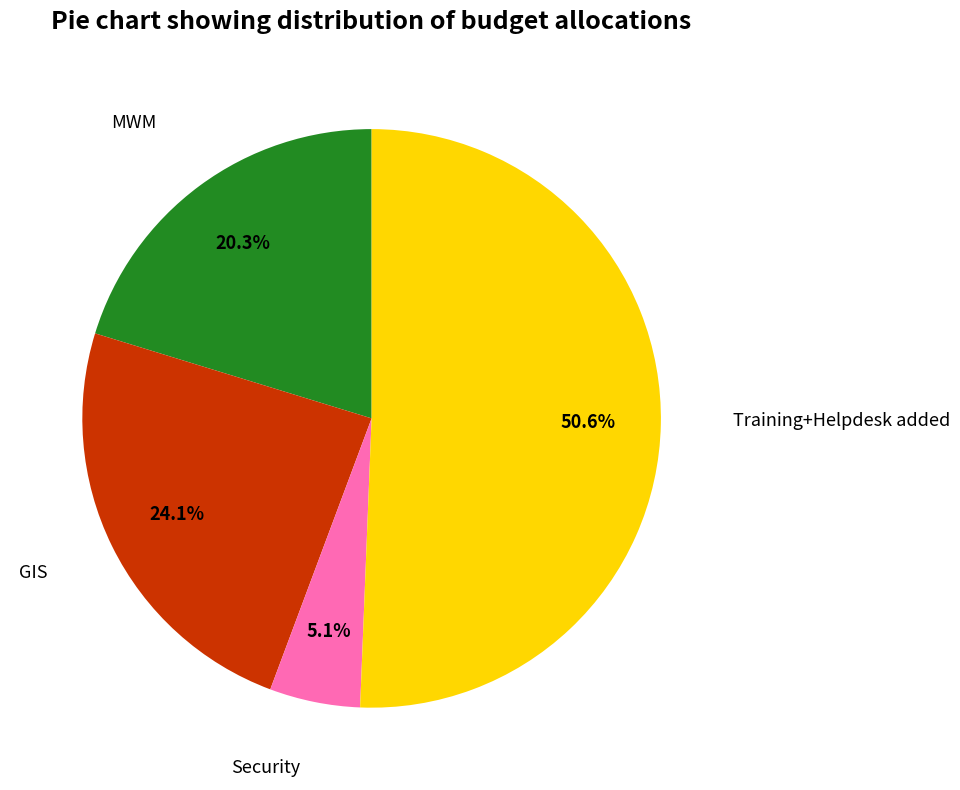

Does any single category account for the majority?

Yes